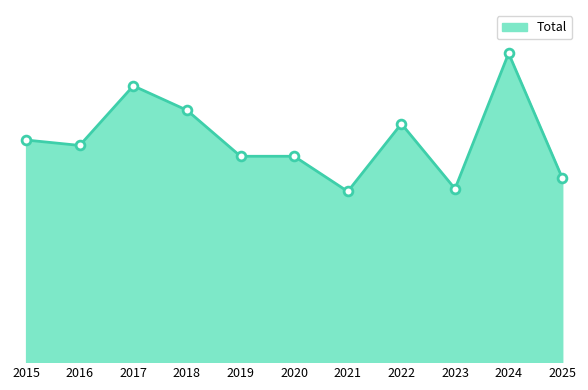

Which has a higher value, 2015 or 2025?

2015